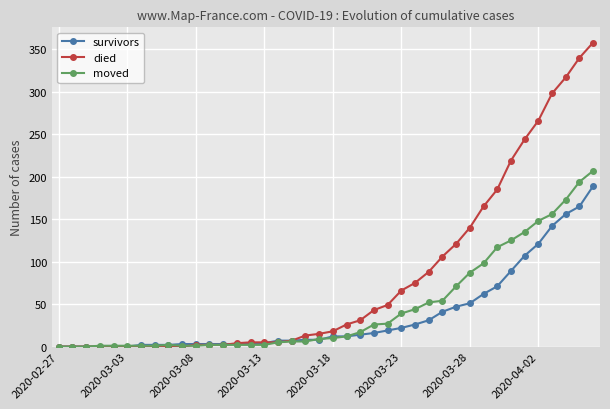

What is the maximum value shown in the chart?

358